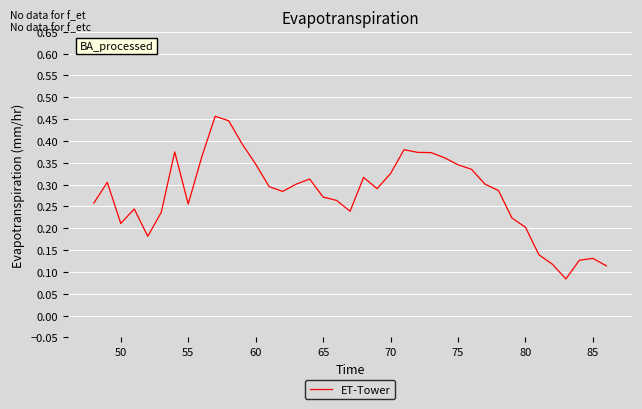

Does the chart display data point markers on the line(s)?

No